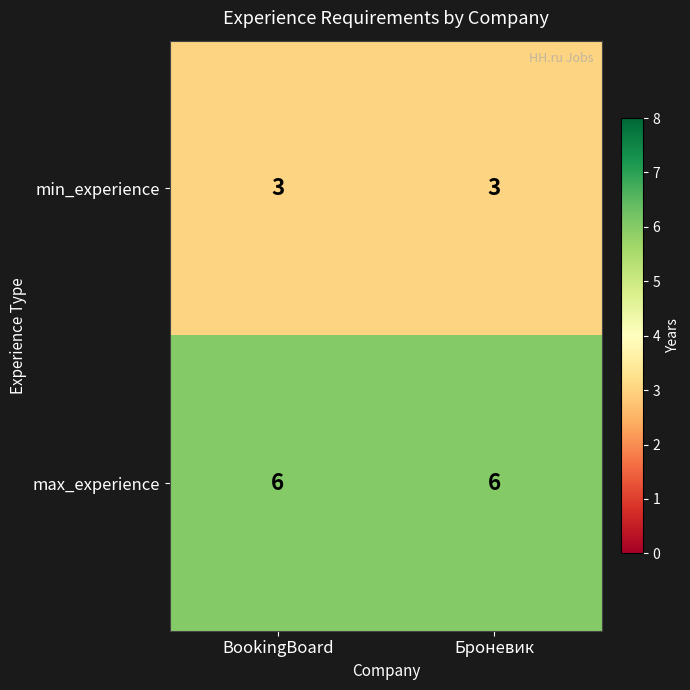

What is the total value across all series at BookingBoard?

9